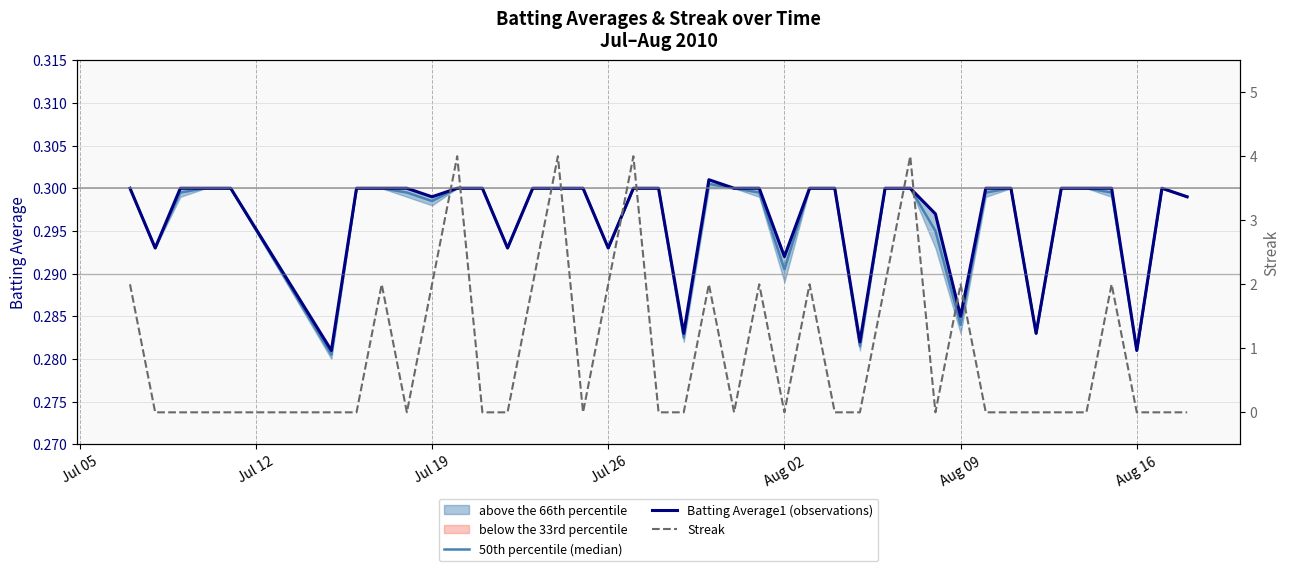

How many lines are shown in the chart?

3